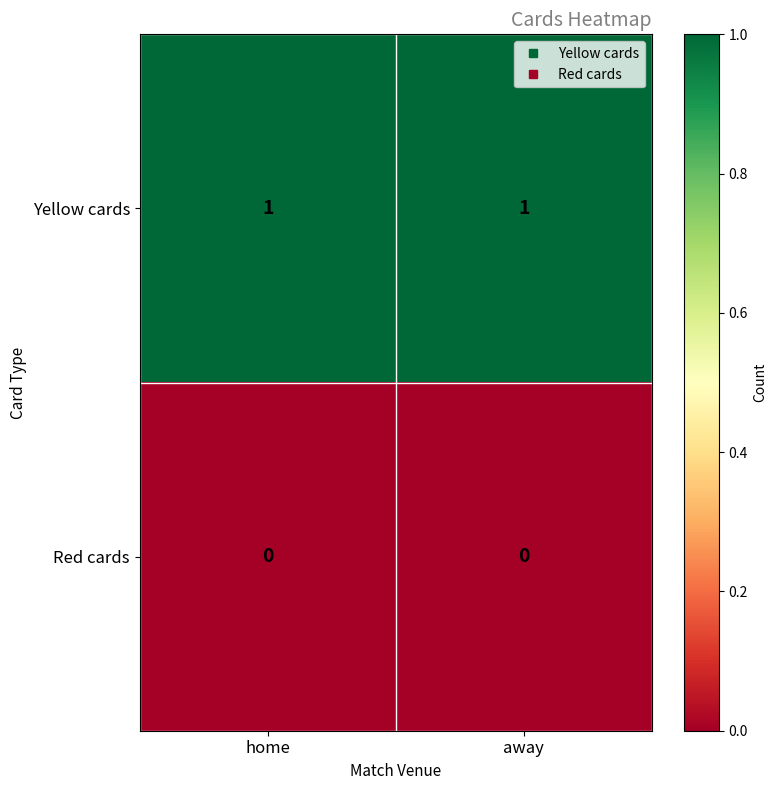

Which series has the largest total across all categories?

Yellow cards